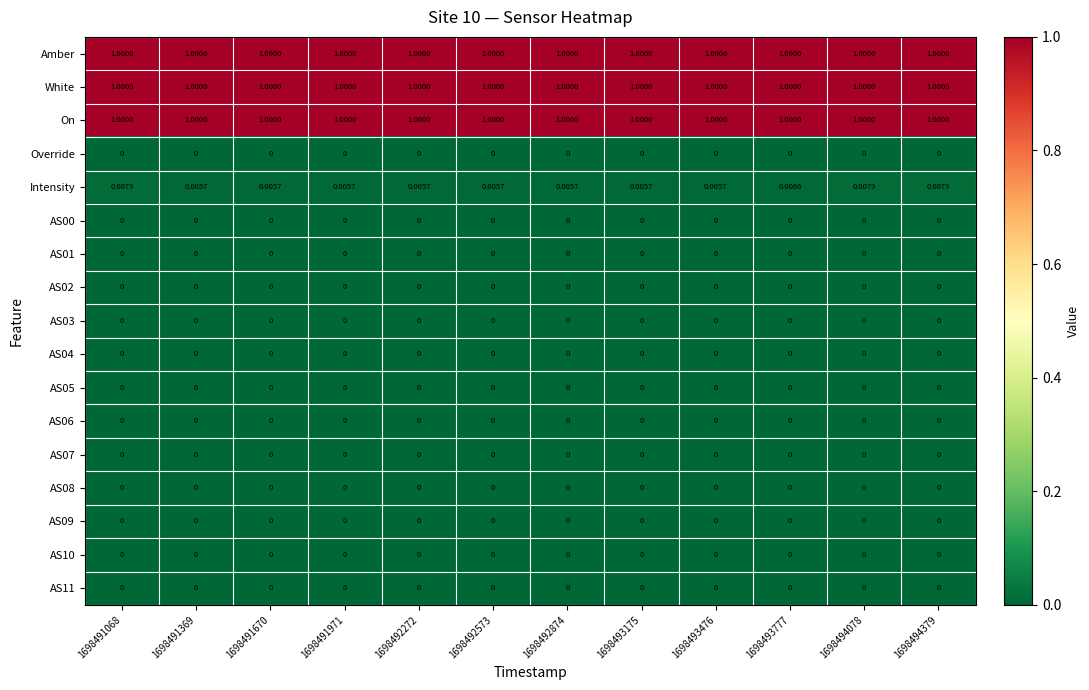

Which series has the largest range (max minus min)?

Intensity